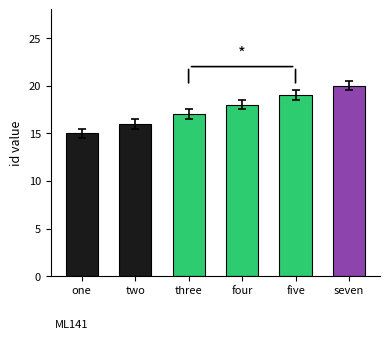

Reading left to right, extract all data points from this chart.

one=15	two=16	three=17	four=18	five=19	seven=20